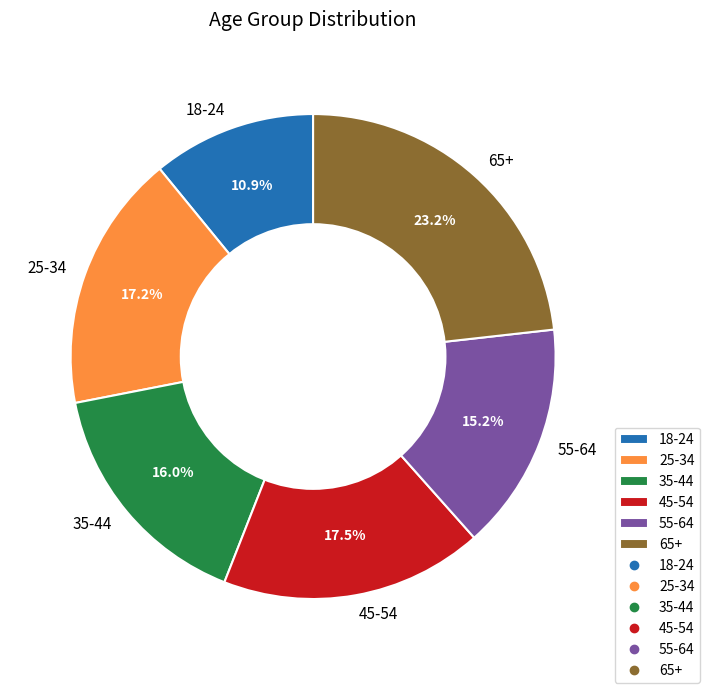

Is there any slice that represents more than half of the pie?

No